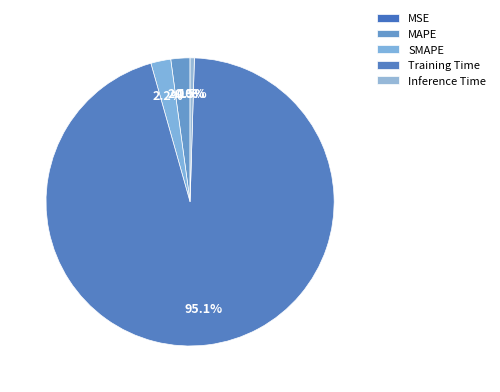

What percentage is the Training Time slice, to the nearest percent?

95%